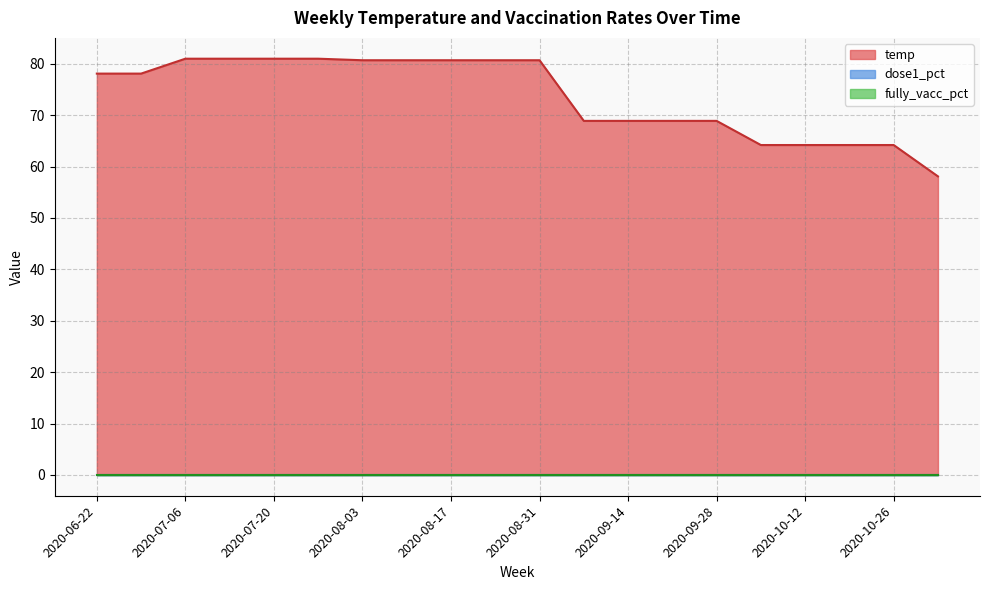

Rank the series at 2020-08-10 from lowest to highest value.

dose1_pct, fully_vacc_pct, temp